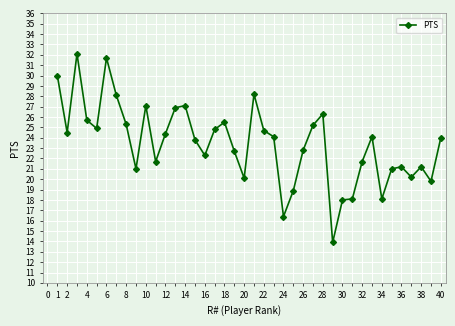

How many lines are shown in the chart?

1